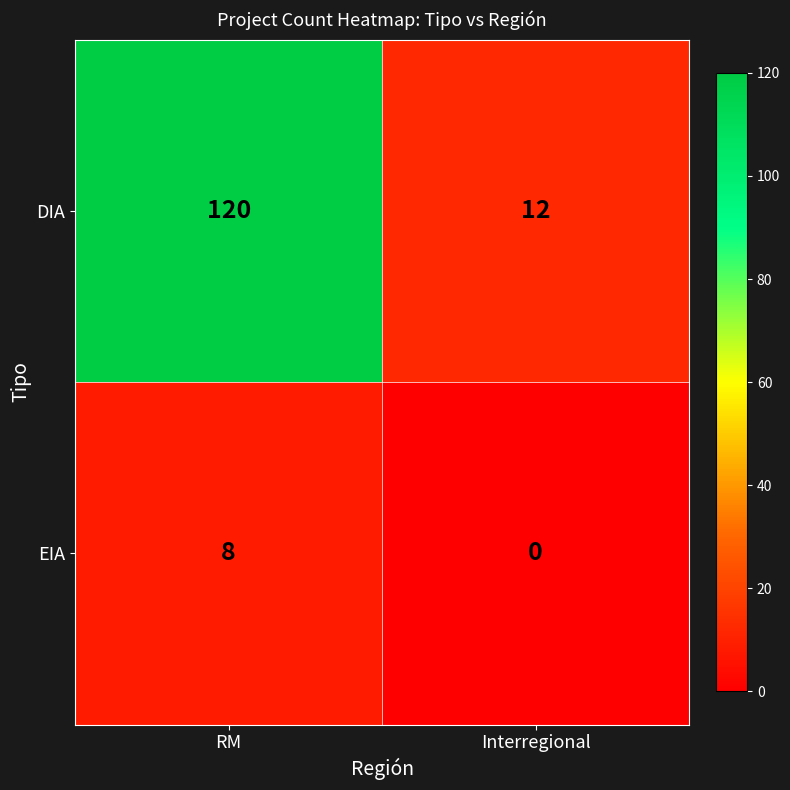

What is the sum of all DIA values?

132